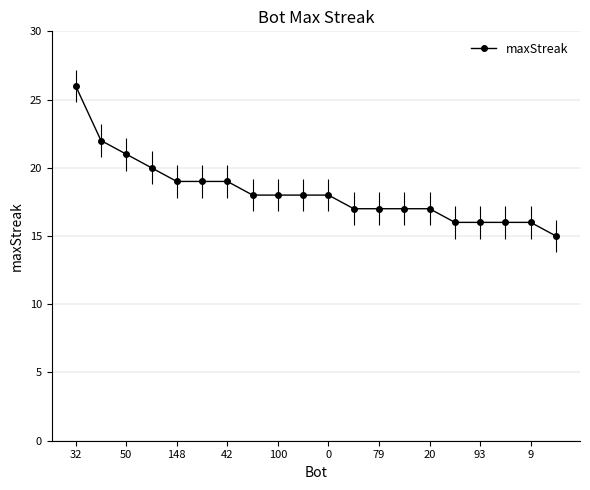

What is the minimum value shown in the chart?

15